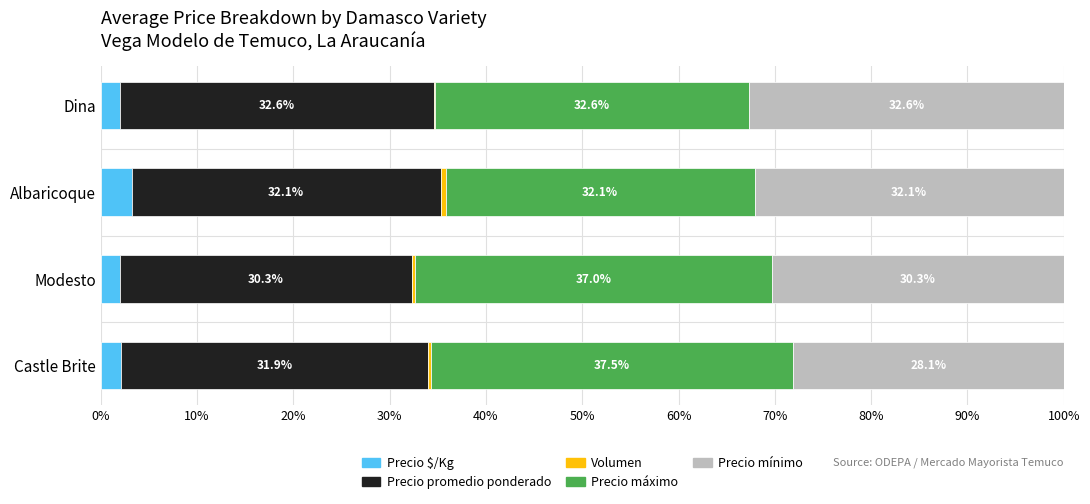

The value of Precio $/Kg at Modesto is 2.0. True or false?

True